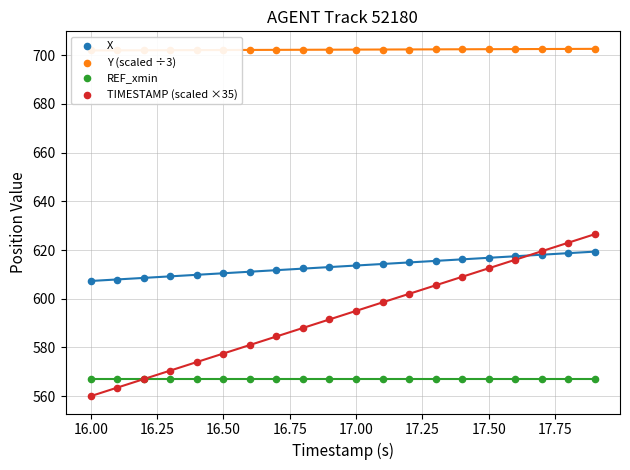

Which series has the largest total across all categories?

Y (scaled ÷3)